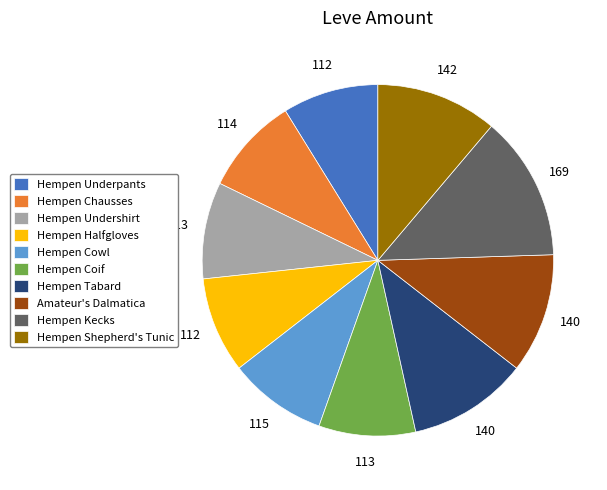

What is the largest slice in the pie chart?

Hempen Kecks